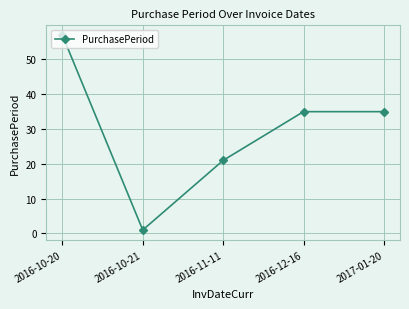

Where is the first local minimum?

2016-10-21